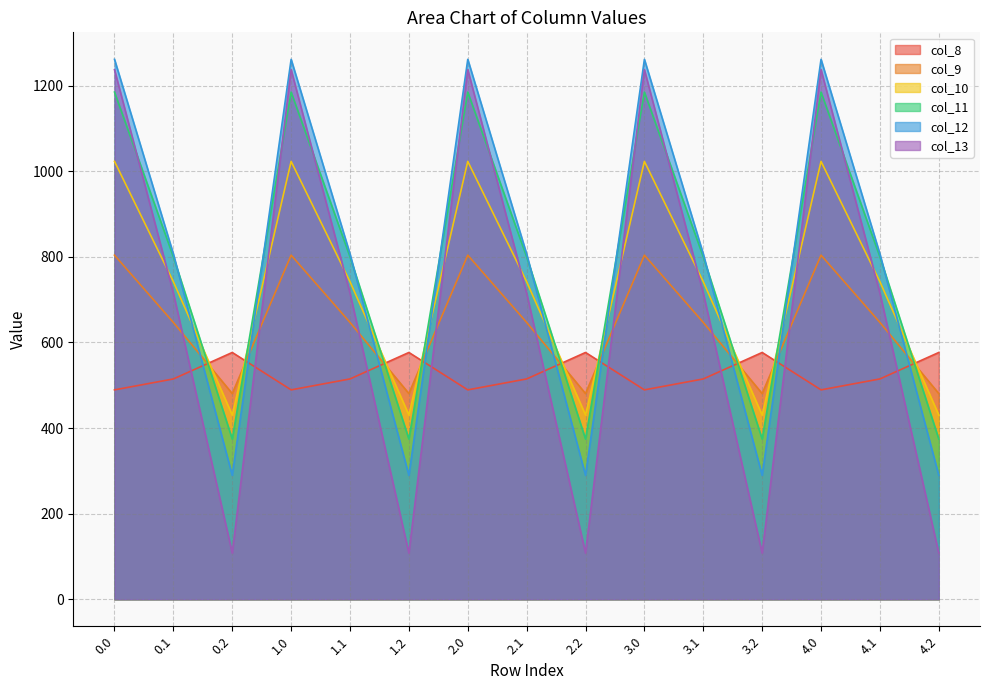

Reading left to right, transcribe all the data shown in this chart.

col_8: 489.3	514.8	576.6	489.3	514.8	576.6	489.3	514.8	576.6	489.3	514.8	576.6	489.3	514.8	576.6
col_9: 804.0	646.9	480.7	804.0	646.9	480.7	804.0	646.9	480.7	804.0	646.9	480.7	804.0	646.9	480.7
col_10: 1023.2	742.1	430.5	1023.2	742.1	430.5	1023.2	742.1	430.5	1023.2	742.1	430.5	1023.2	742.1	430.5
col_11: 1185.2	800.2	374.4	1185.2	800.2	374.4	1185.2	800.2	374.4	1185.2	800.2	374.4	1185.2	800.2	374.4
col_12: 1261.6	806.9	289.5	1261.6	806.9	289.5	1261.6	806.9	289.5	1261.6	806.9	289.5	1261.6	806.9	289.5
col_13: 1237.4	715.3	107.8	1237.4	715.3	107.8	1237.4	715.3	107.8	1237.4	715.3	107.8	1237.4	715.3	107.8